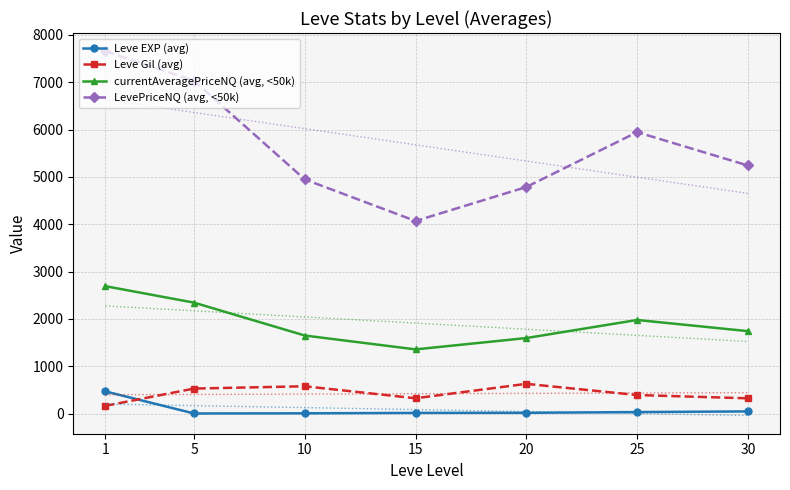

True or false: currentAveragePriceNQ (avg, <50k) and Leve Gil (avg) intersect in this chart.

False